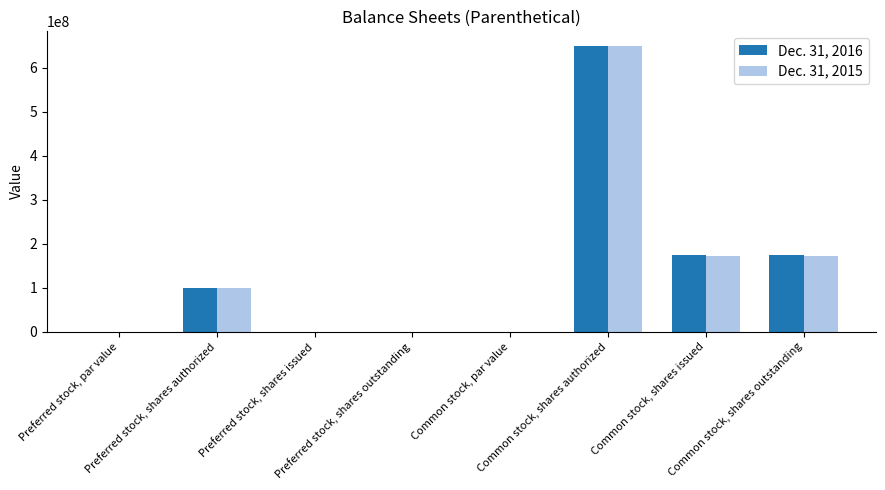

True or false: Dec. 31, 2016 has a value of 0.1 at Common stock, par value.

True